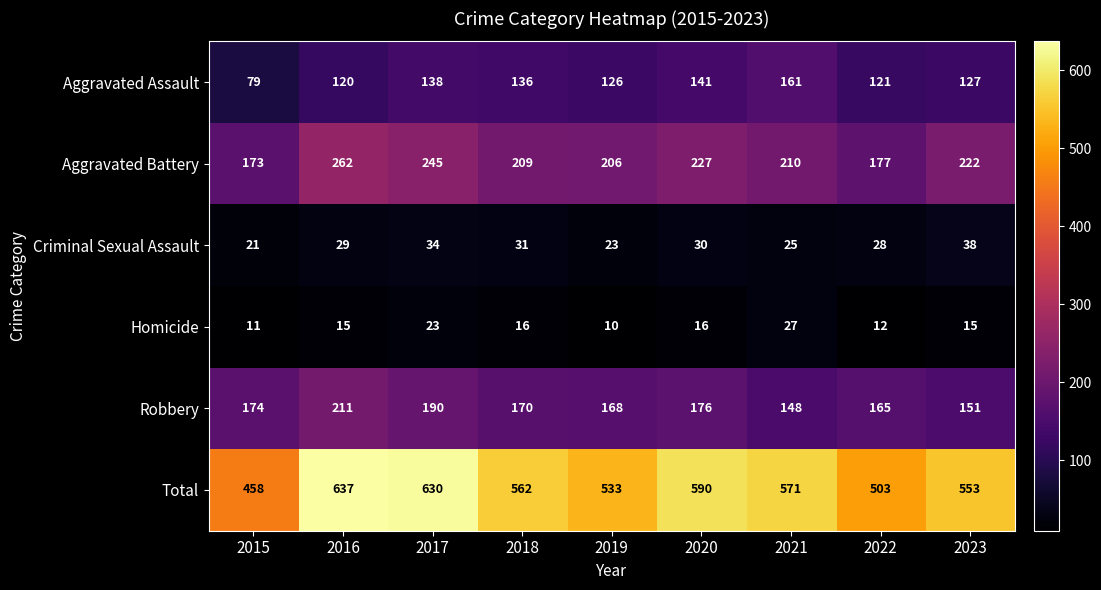

What is the minimum value shown in the chart?

10